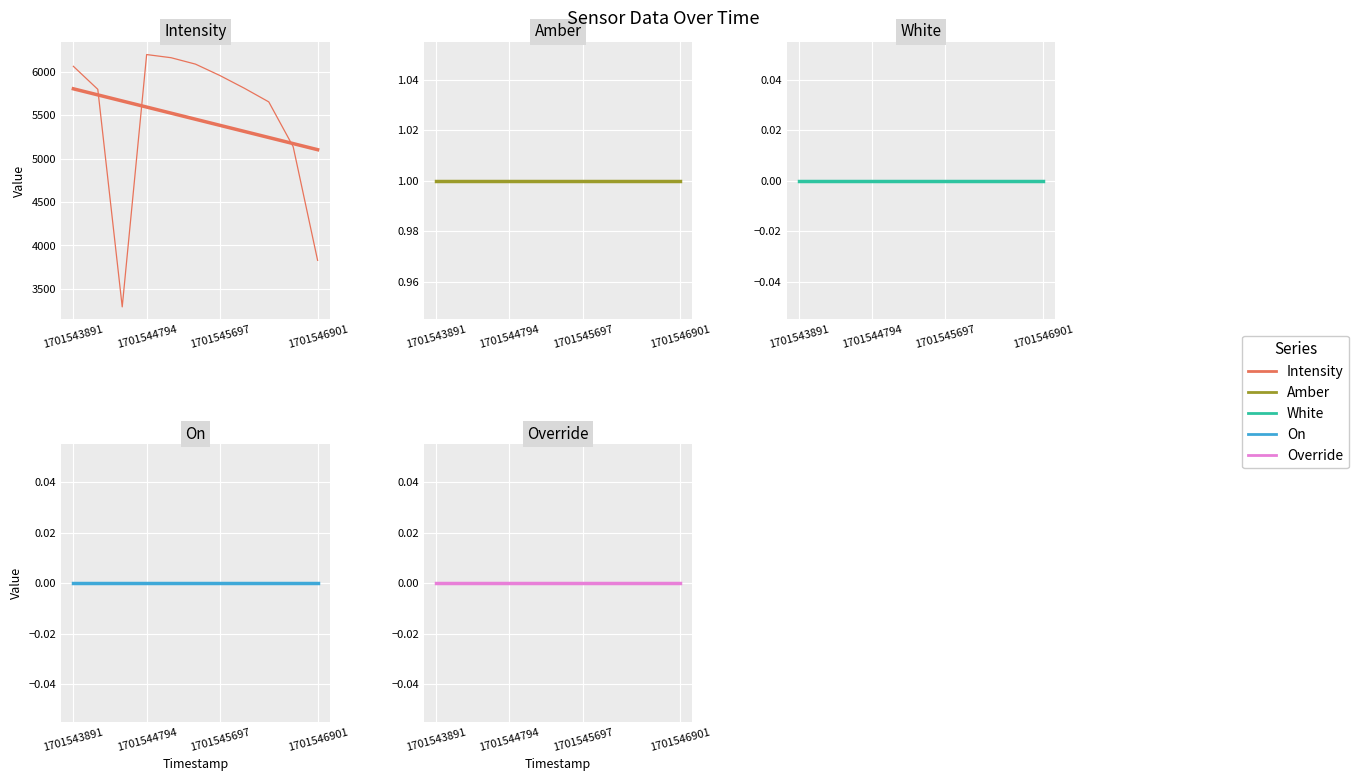

What is the approximate value of Intensity at 1701544493?

3292.7